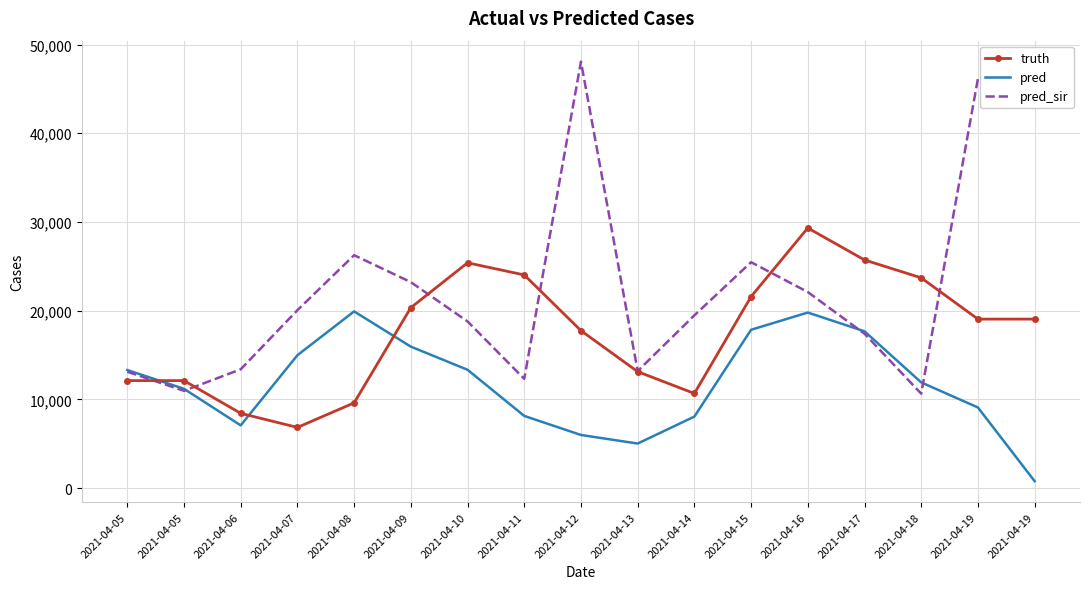

Between which two adjacent categories do truth and pred first intersect?

2021-04-05 and 2021-04-05